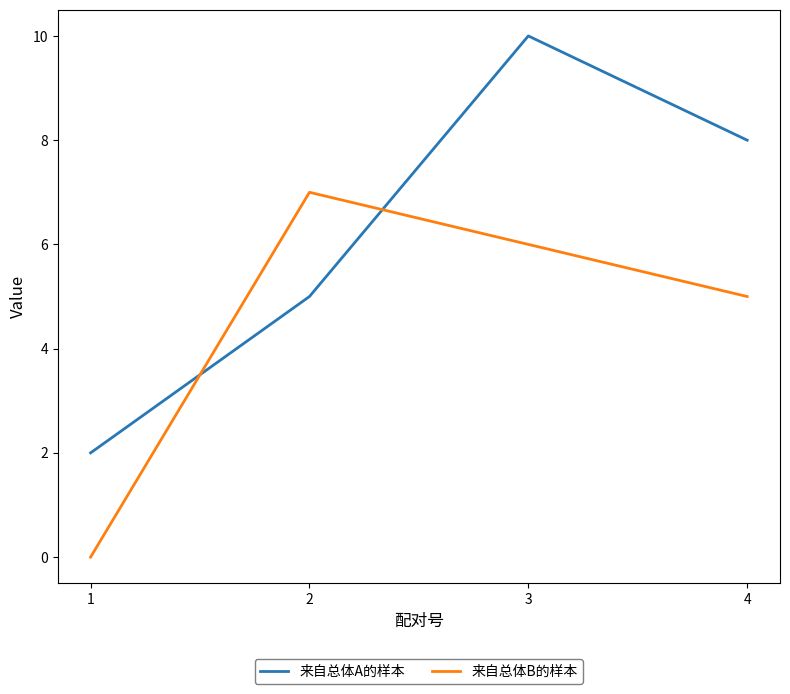

What is the spread (max minus min) of values at 4?

3